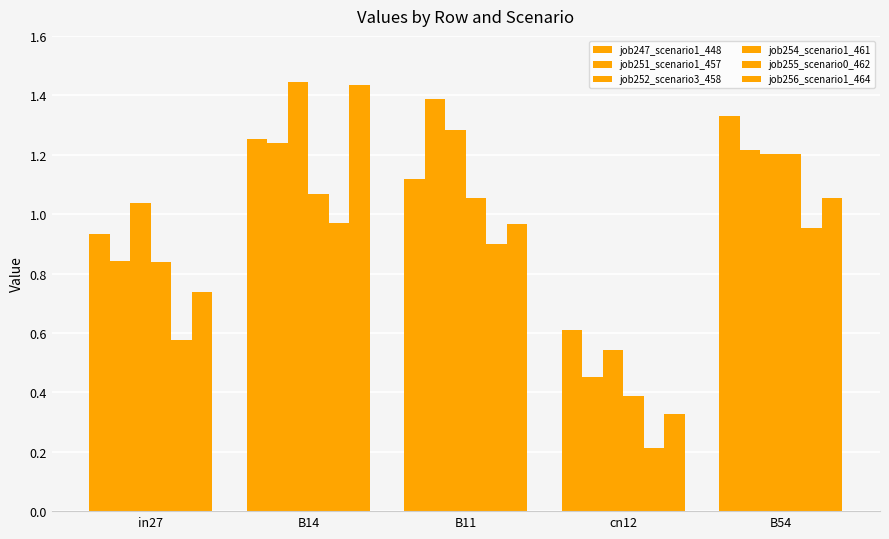

What is the approximate value of job252_scenario3_458 at B54?

1.2